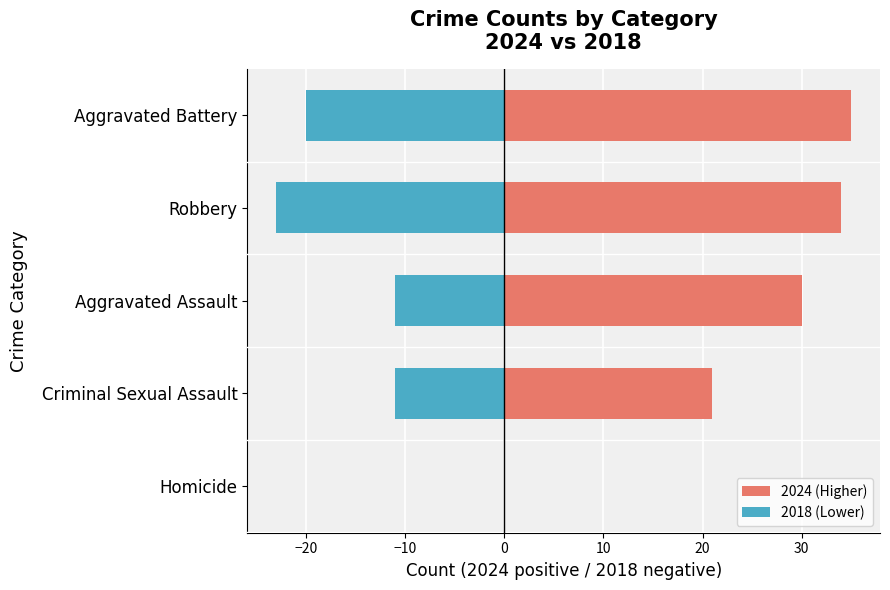

At Aggravated Battery, list the series in order from largest to smallest.

2024 (Higher), 2018 (Lower)